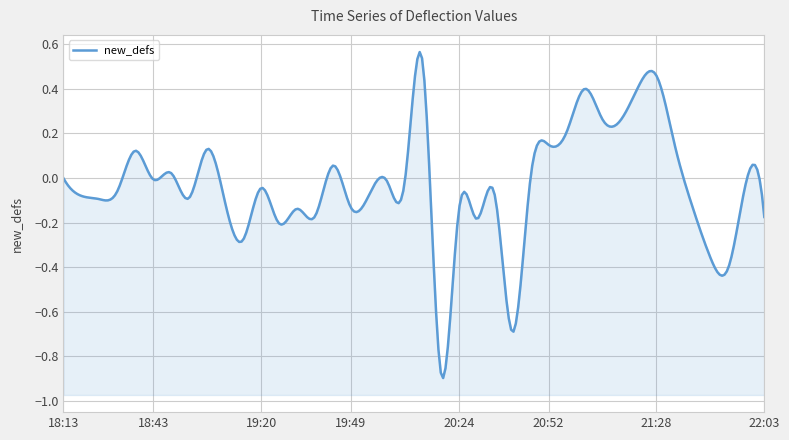

Reading right to left, extract all data points from this chart.

22:03=-0.2	21:57=-0.0	21:51=-0.4	21:45=-0.4	21:39=-0.1	21:34=0.2	21:28=0.5	21:22=0.4	21:16=0.3	21:10=0.3	21:04=0.4	20:58=0.2	20:52=0.1	20:47=0.0	20:41=-0.7	20:35=-0.1	20:29=-0.2	20:24=-0.1	20:18=-0.9	20:12=0.5	20:06=-0.0	20:00=-0.0	19:55=-0.1	19:49=-0.1	19:43=0.1	19:37=-0.2	19:31=-0.1	19:26=-0.2	19:20=-0.0	19:14=-0.3	19:06=-0.1	19:00=0.1	18:54=-0.1	18:48=0.0	18:43=-0.0	18:37=0.1	18:31=-0.1	18:25=-0.1	18:19=-0.1	18:13=0.0